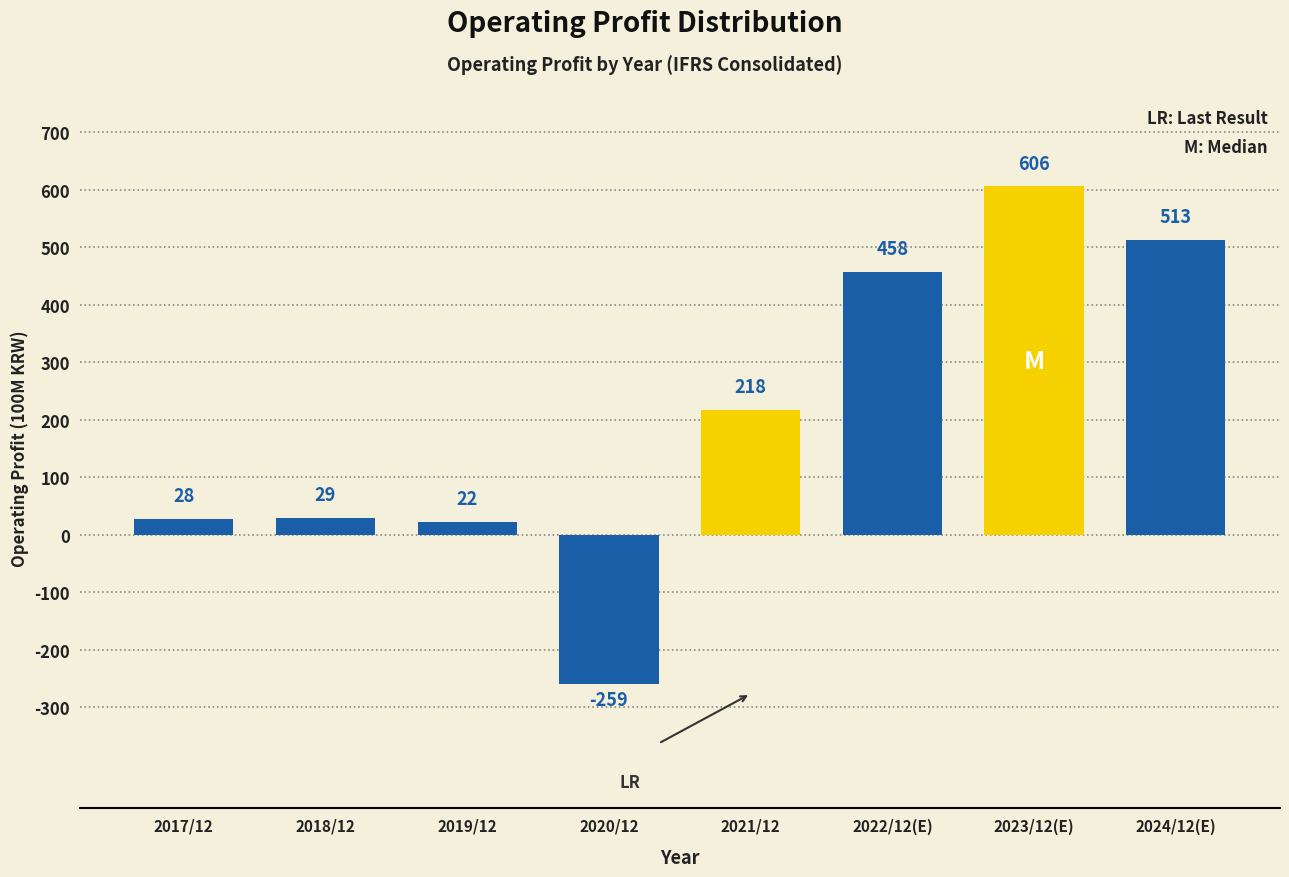

Reading left to right, extract all data points from this chart.

28	29	22	-259	218	458	606	513